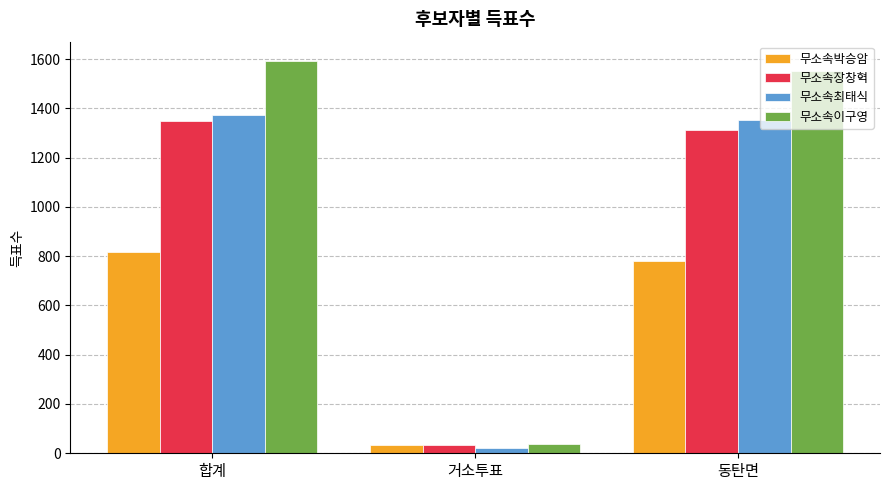

What is the label of the 1st bar from the right?

동탄면